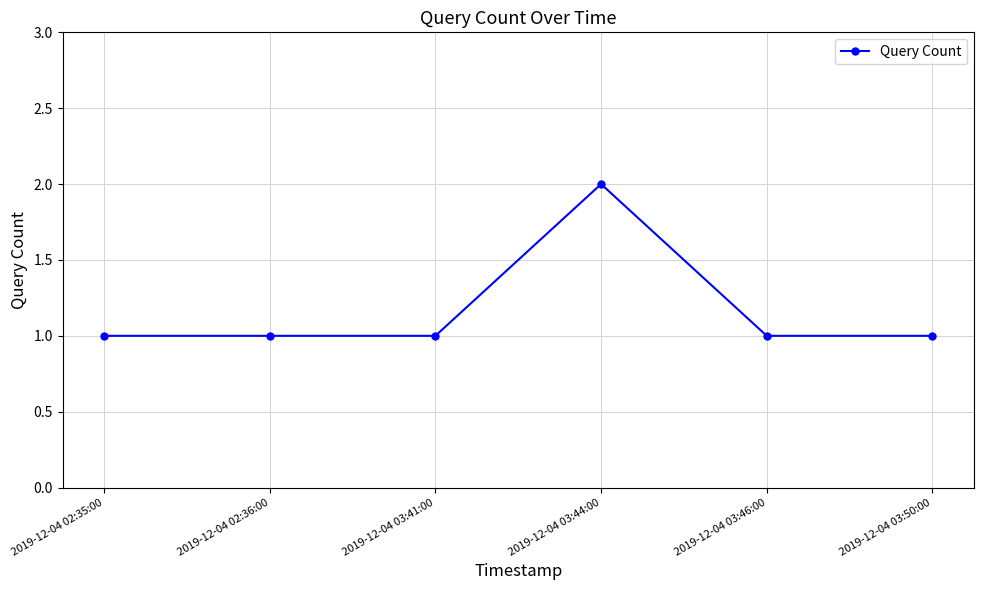

Reading left to right, what are all the values shown in this chart?

2019-12-04 02:35:00=1	2019-12-04 02:36:00=1	2019-12-04 03:41:00=1	2019-12-04 03:44:00=2	2019-12-04 03:46:00=1	2019-12-04 03:50:00=1